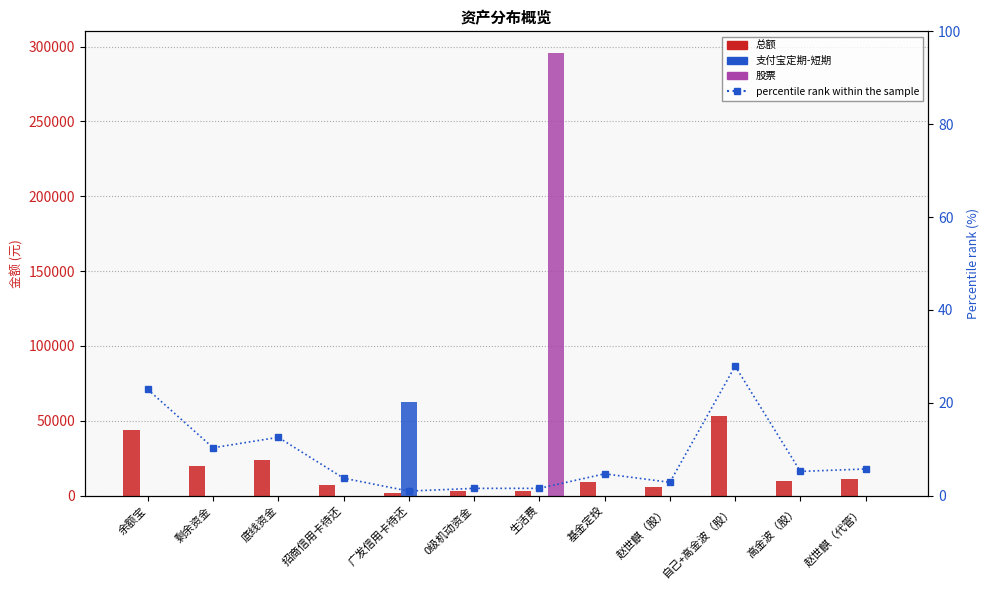

What is the sum of all 股票 values?

295410.0